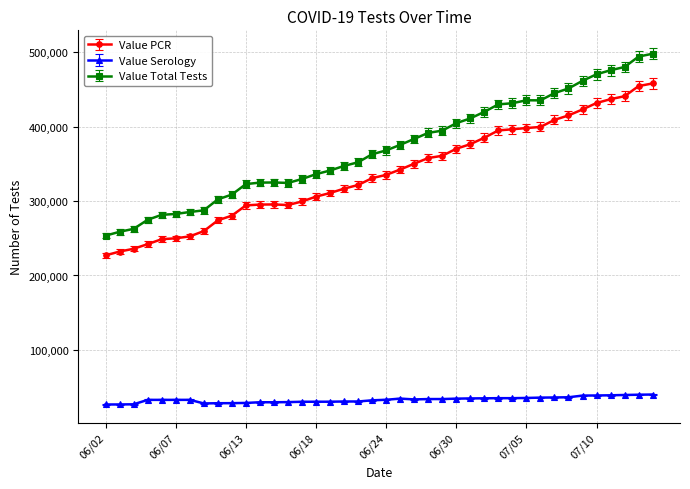

What is the value of the Value PCR point at the 36th from the left?

431910